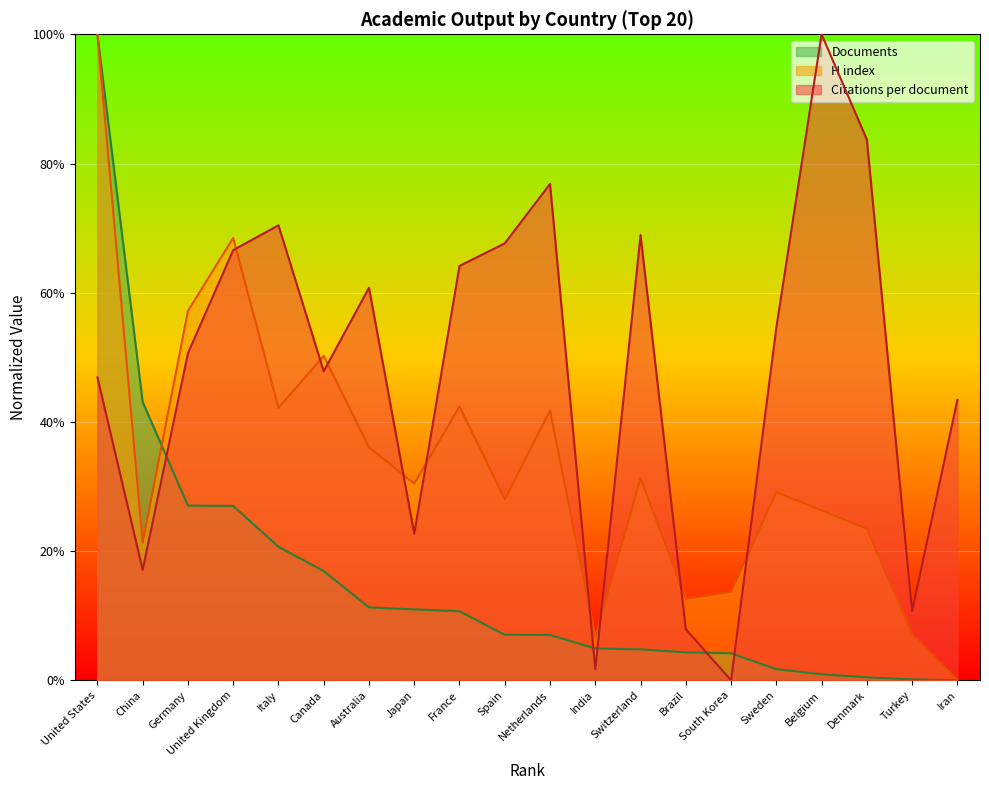

True or false: H index has more than 2 points higher than both neighbors.

True